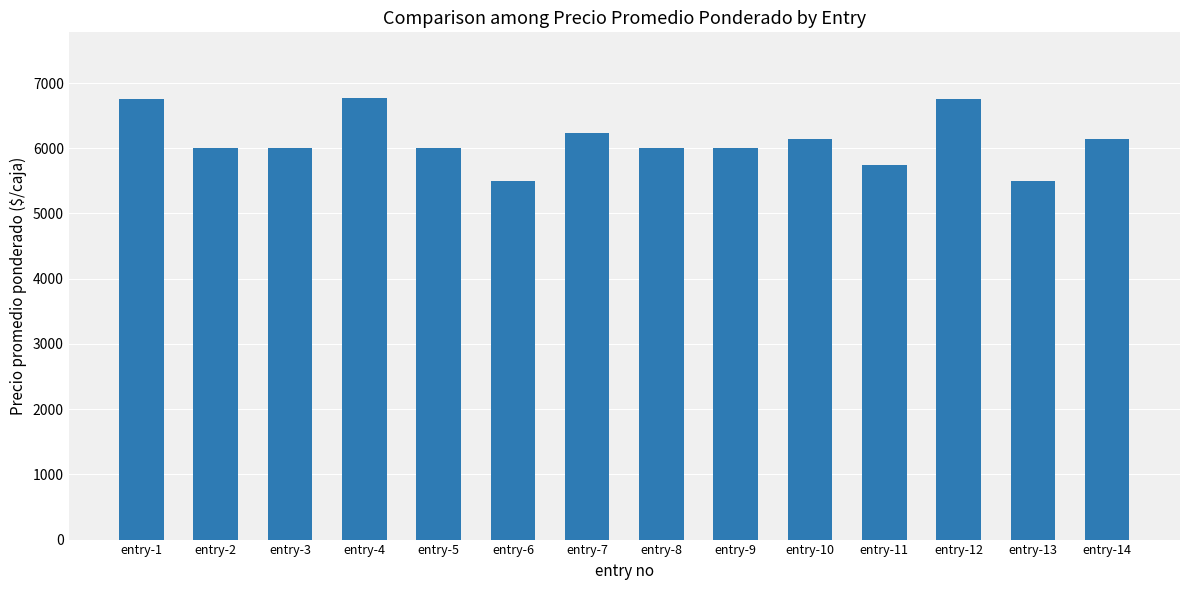

What is the approximate value at entry-14, to the nearest 100?

6100